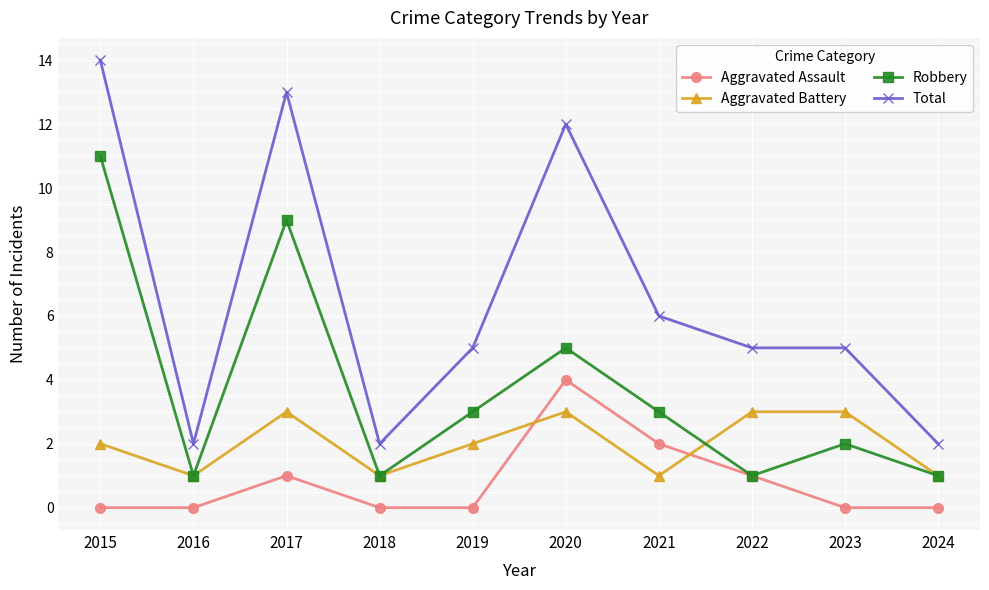

True or false: Total has a value of 3 at 2021.

False